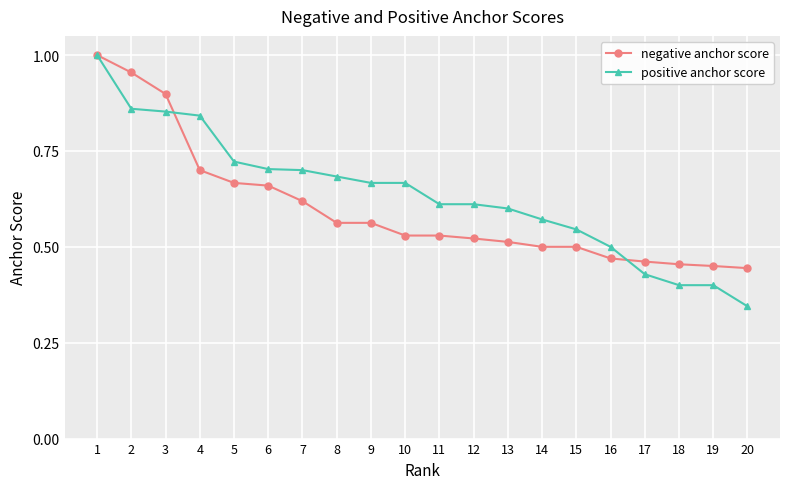

Is the value of negative anchor score at 5 greater than the value of positive anchor score at 20?

Yes